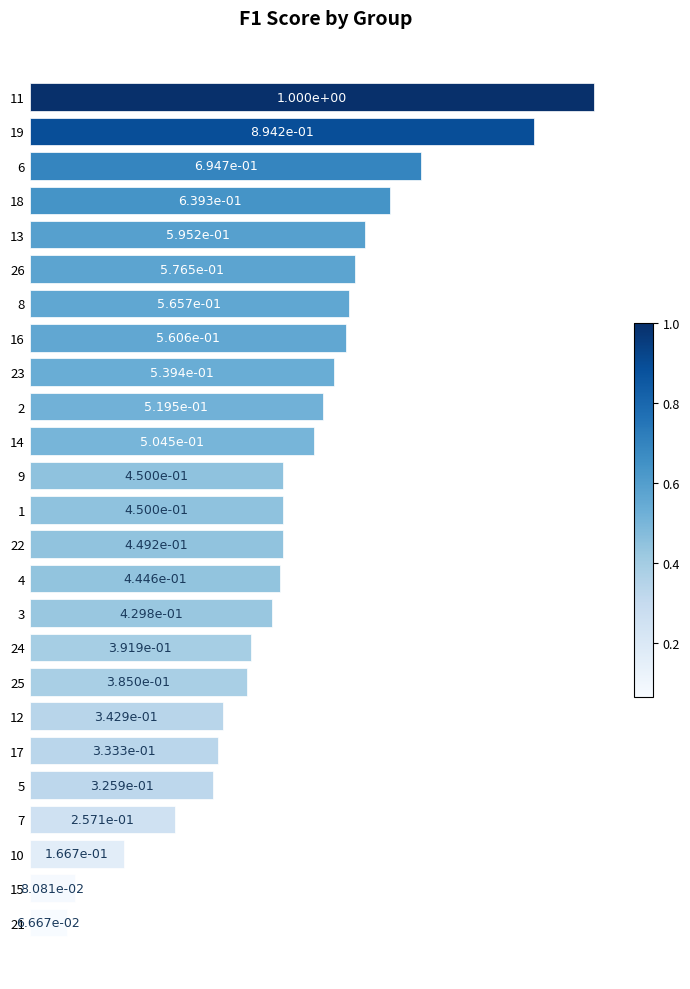

Is it true that the value at 9 is 0.1?

False